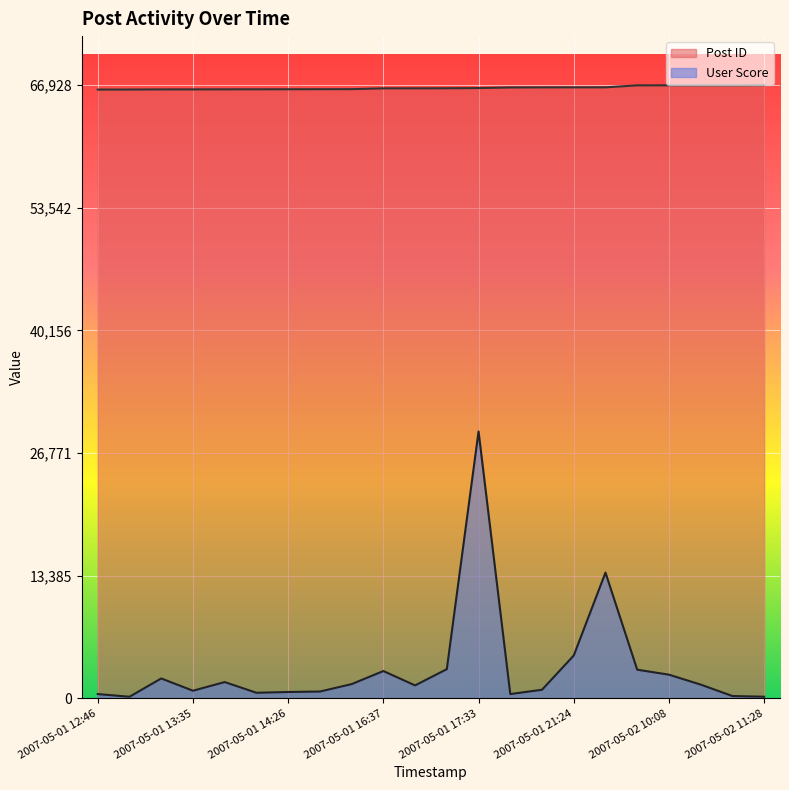

Which series has the widest spread of values?

User Score